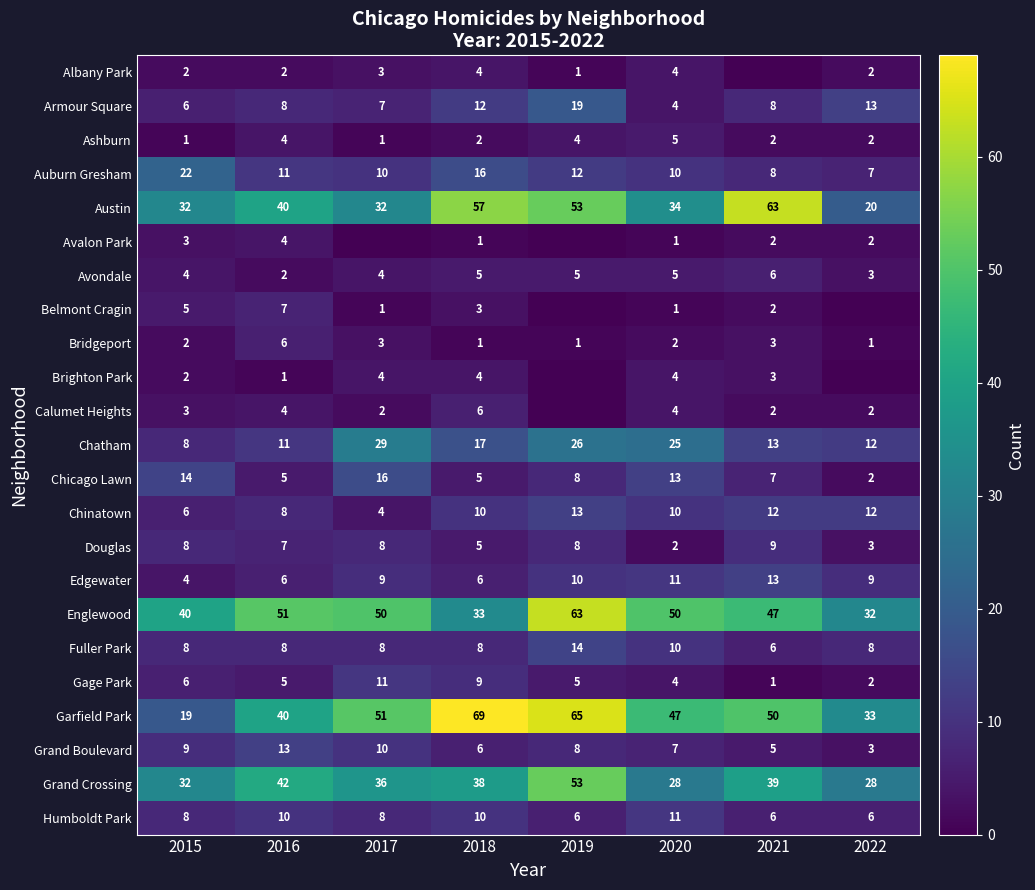

What value does the Bridgeport series have at 2016?

6